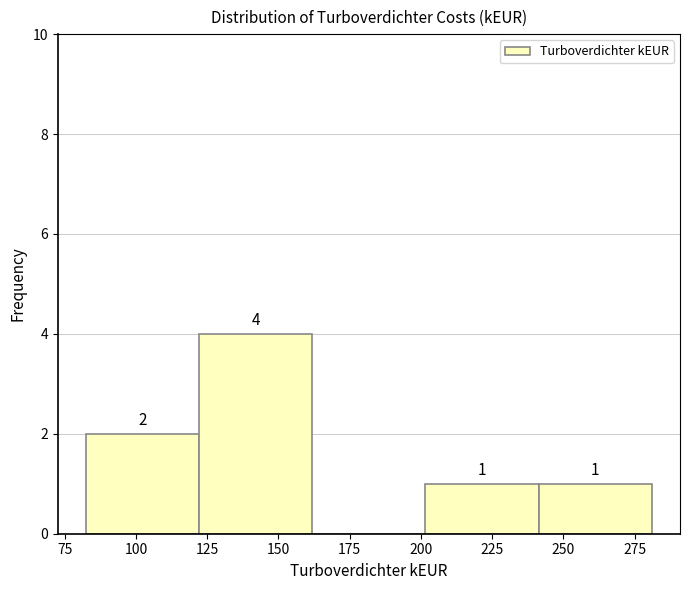

Which range on the x-axis has the tallest bar?

120 to 160